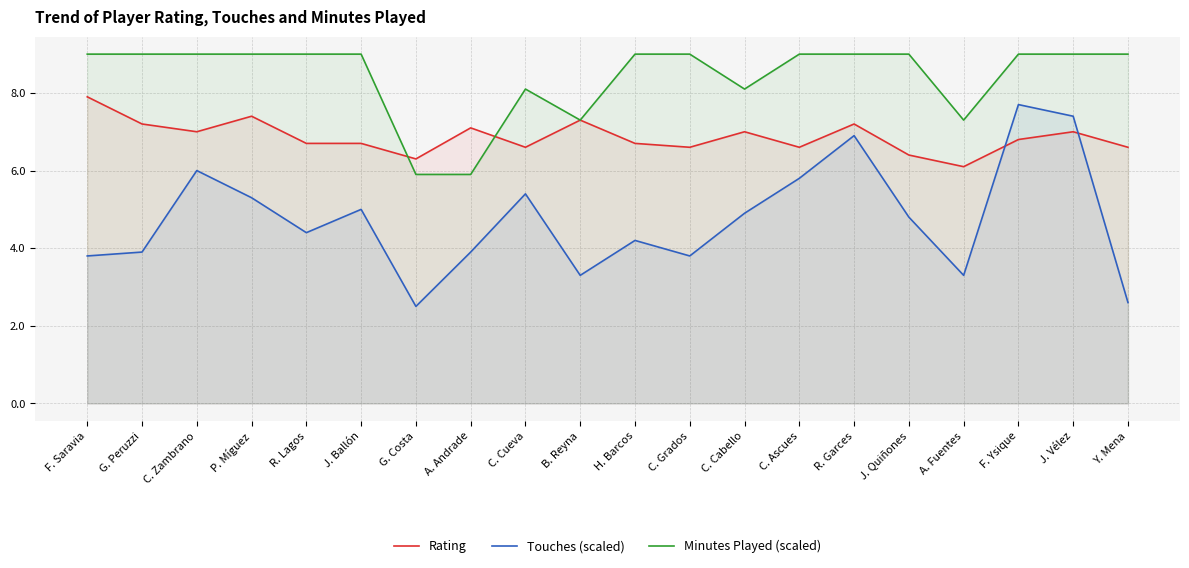

What is the label of the 9th point from the right?

C. Grados